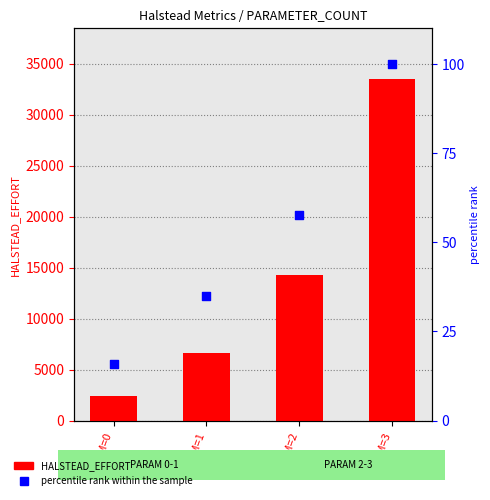

Which series reaches the maximum Y coordinate?

HALSTEAD_EFFORT